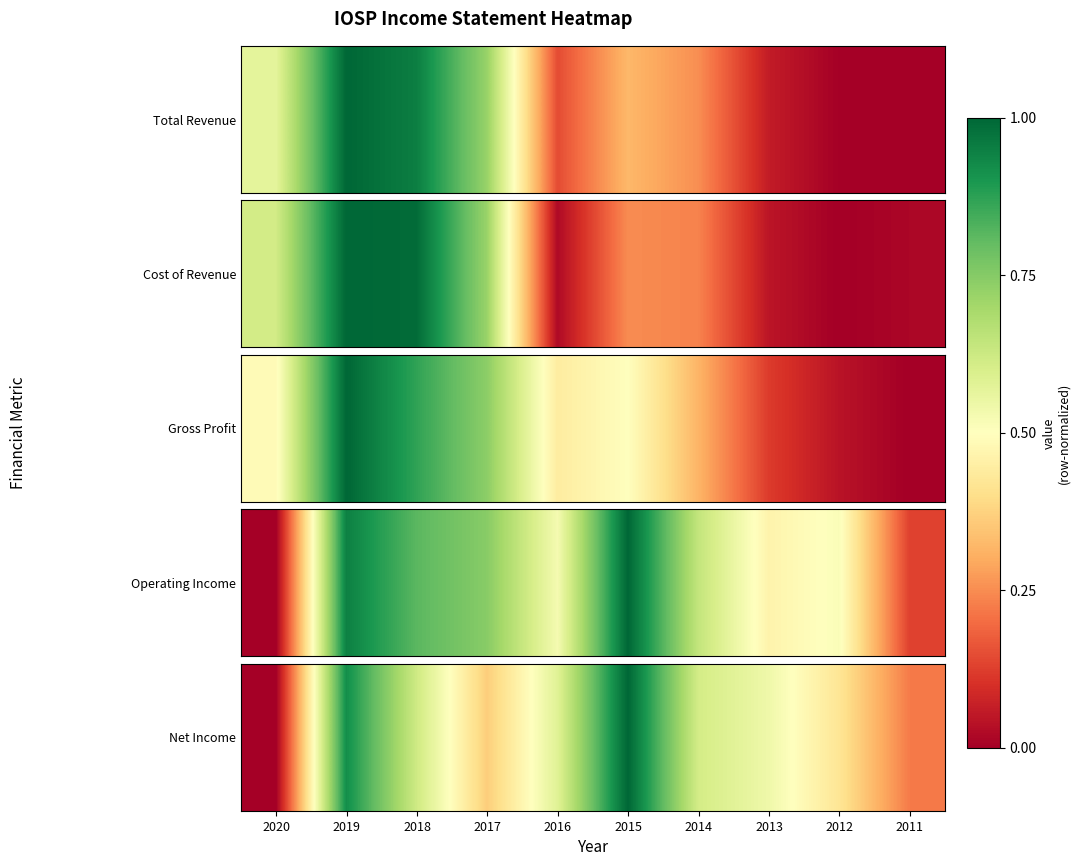

List the labels in order of value, smallest first.

2020, 2011, 2017, 2012, 2013, 2016, 2014, 2018, 2019, 2015